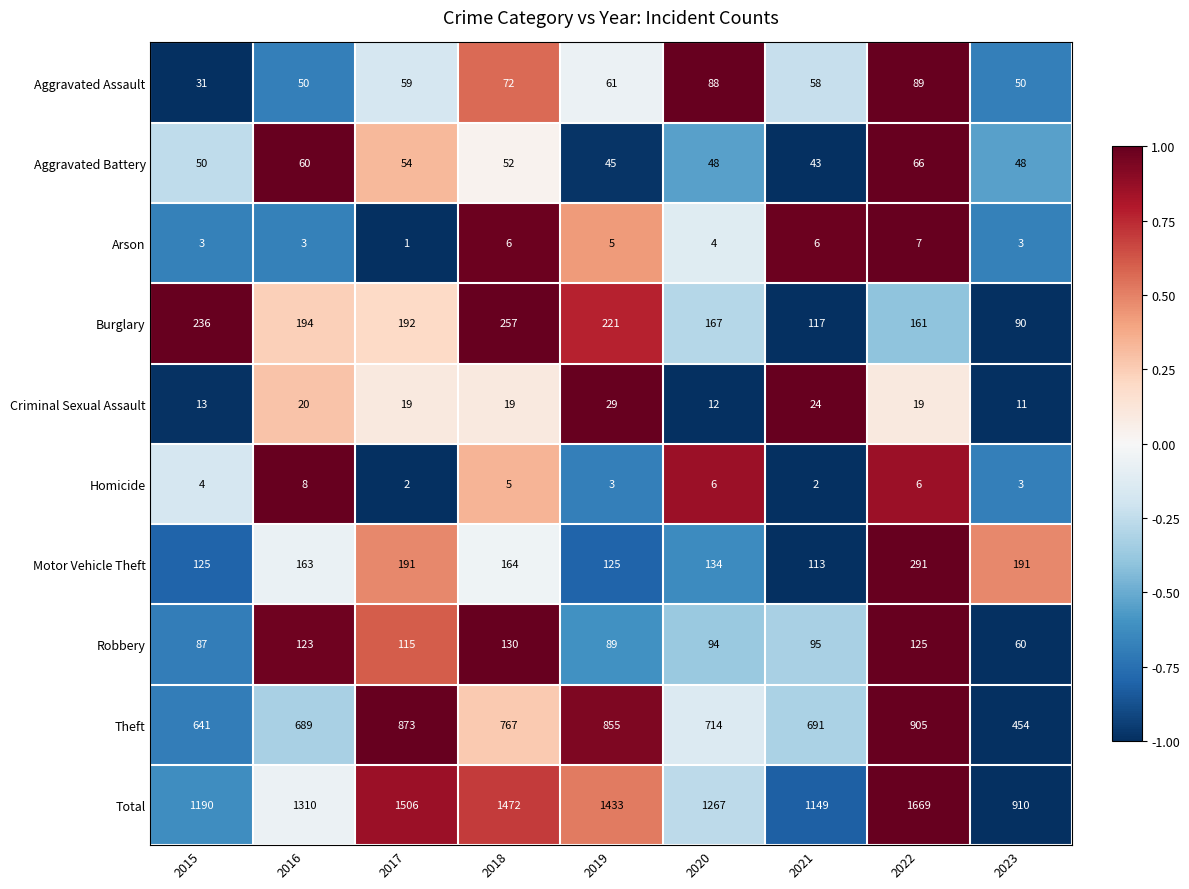

Which series has the widest spread of values?

Total